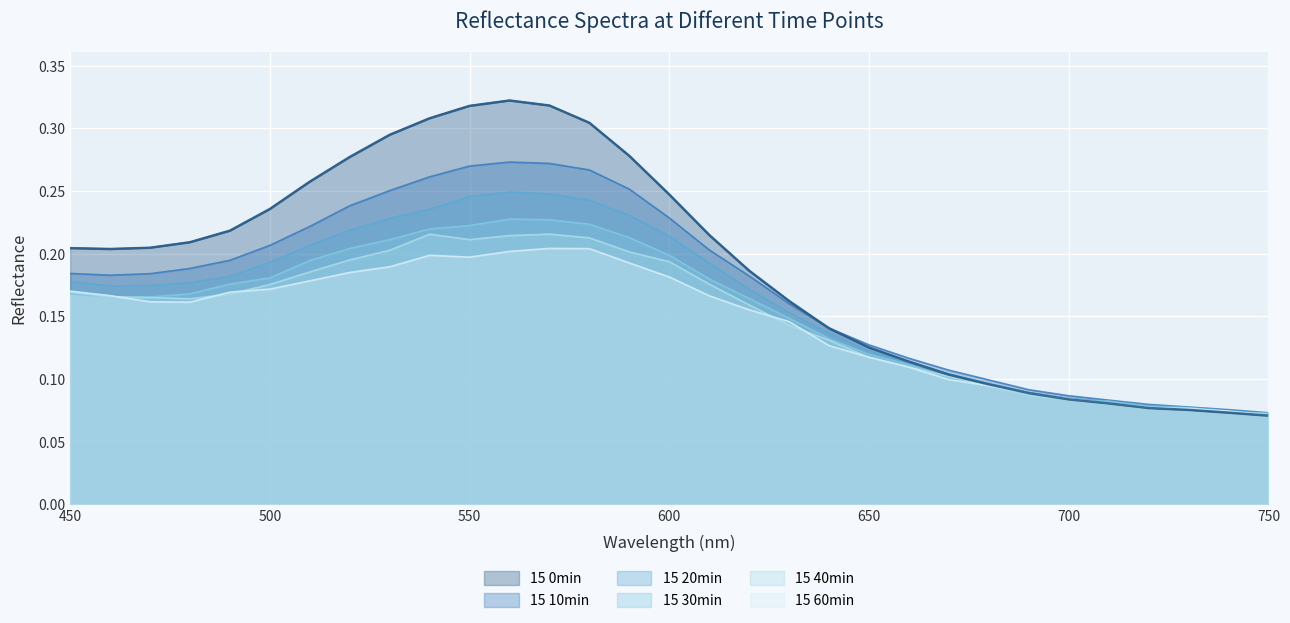

What is the difference between the maximum and minimum values in the 15 40min series?

0.1